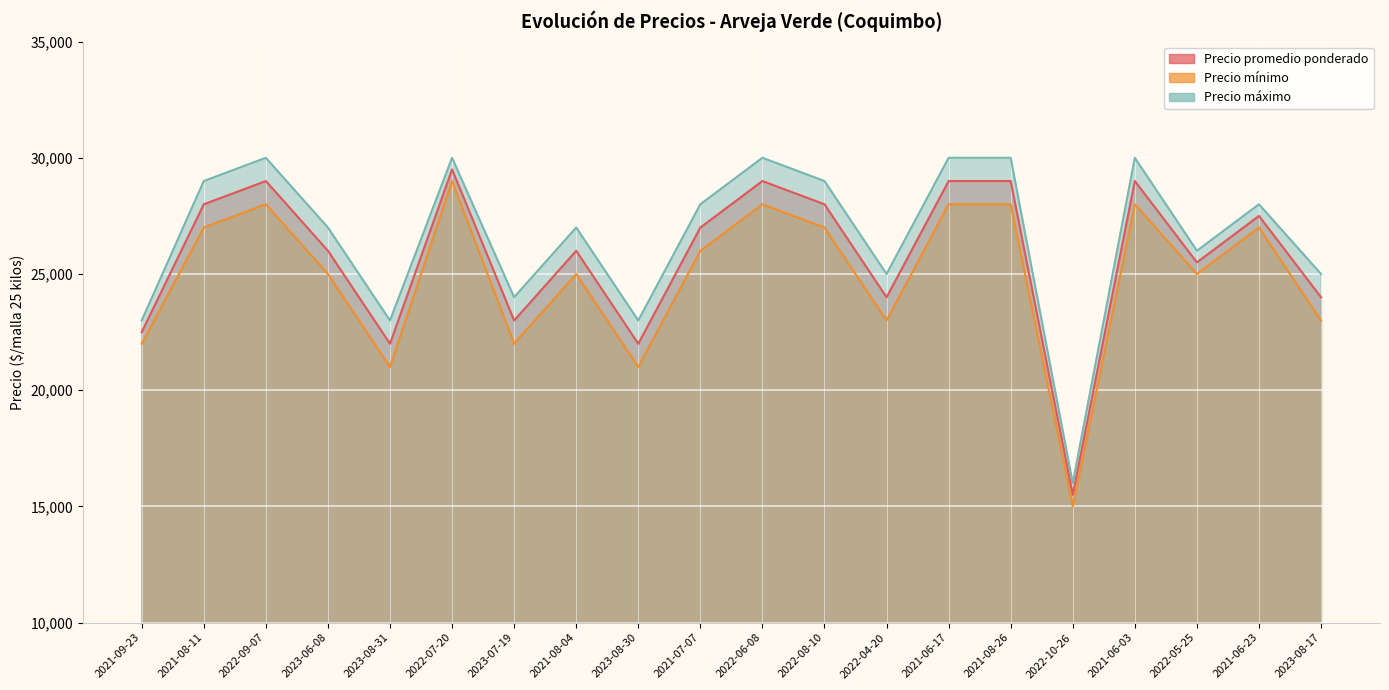

At which category is the sum across all series the highest?

2022-07-20